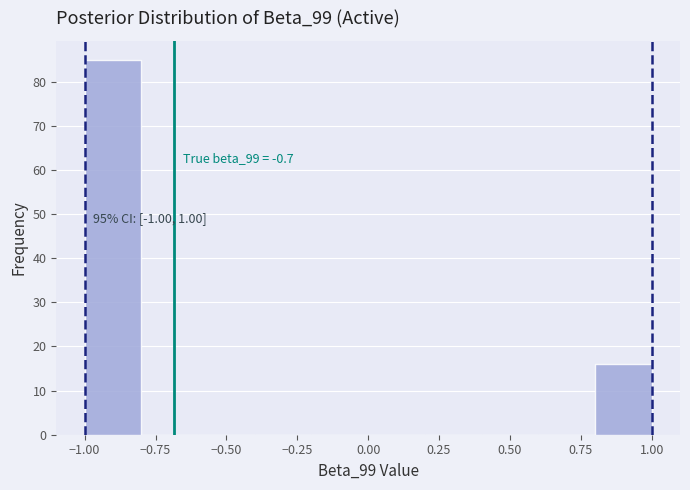

Over which range of the x-axis is the bar tallest?

-1.0 to -0.8